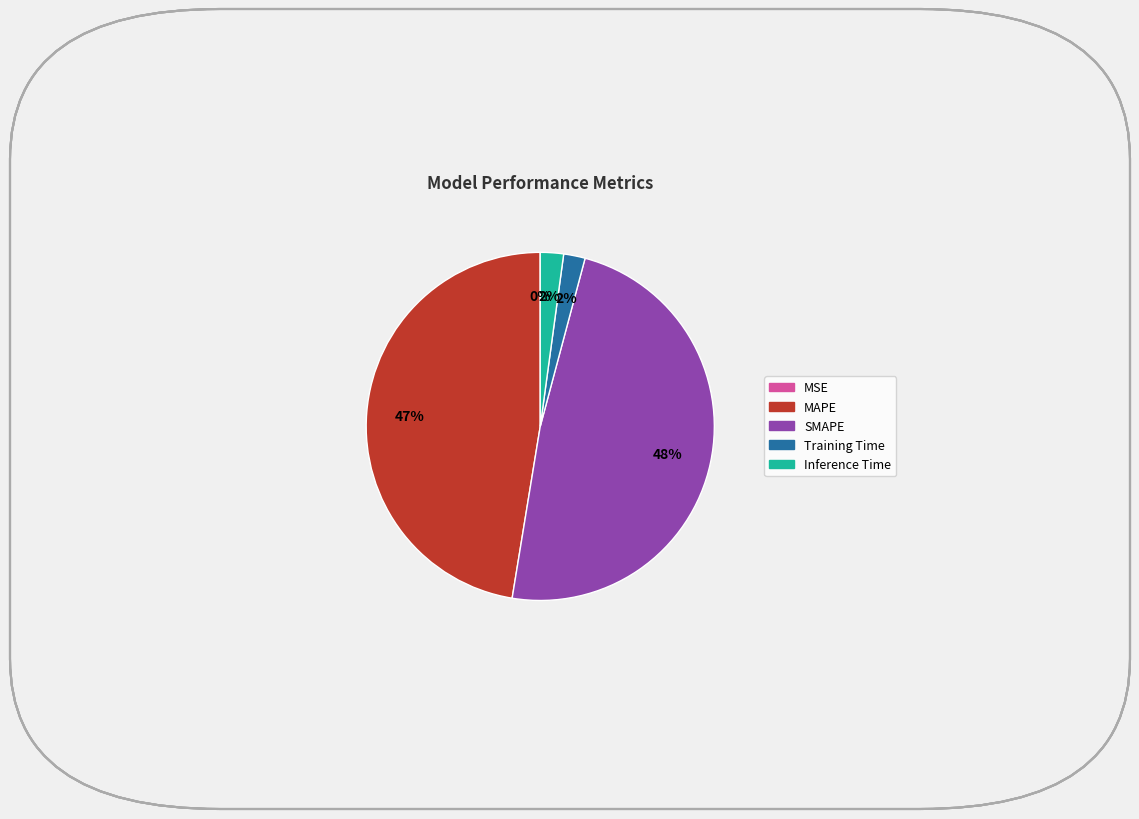

Is it true that SMAPE is 61% of the pie?

False